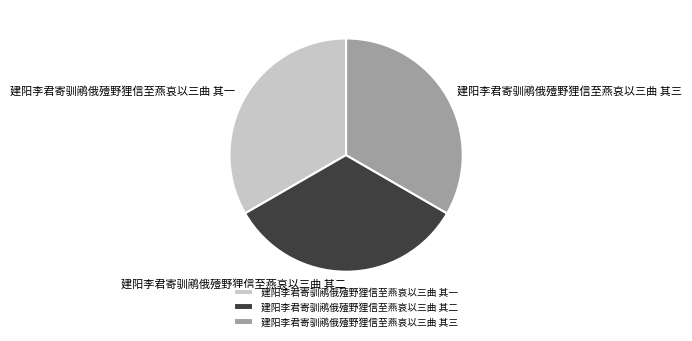

Is it true that 建阳李君寄驯鹇俄殪野狸信至燕哀以三曲 其三 is 33% of the pie?

True